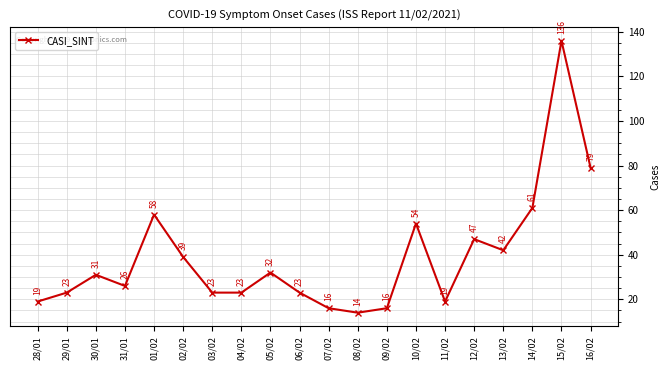

What position from the left is 13/02?

17